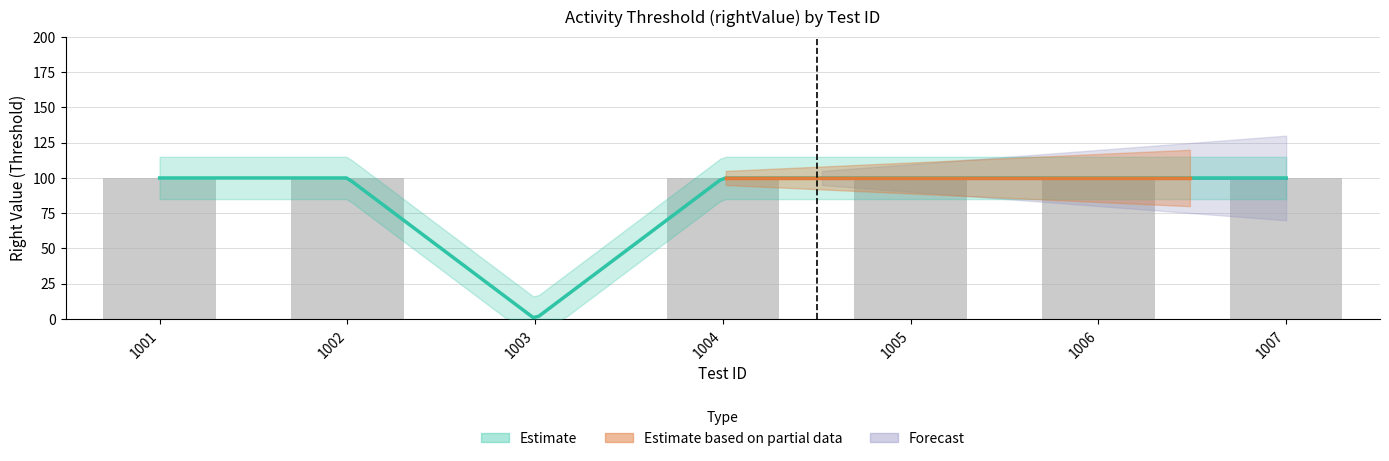

What is the value of the 6th bar from the left?

100